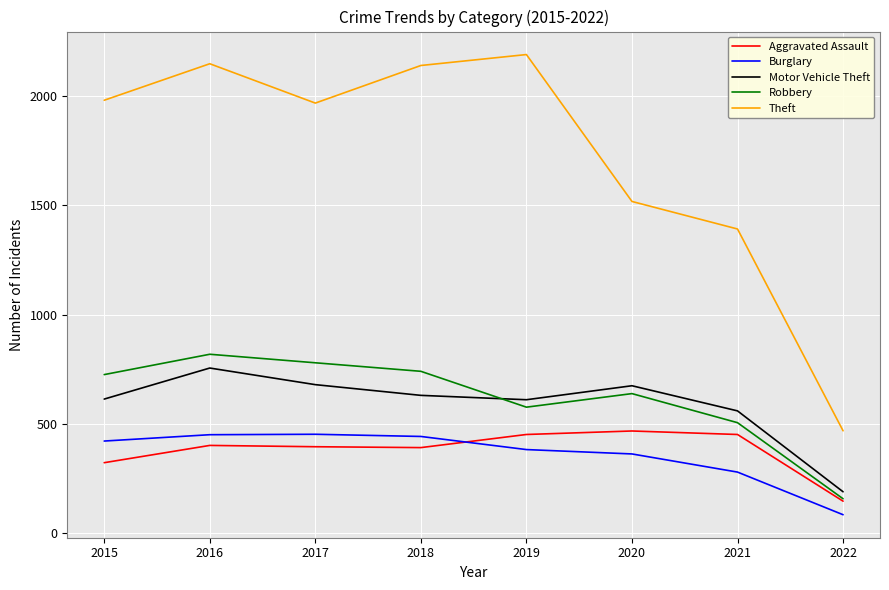

At which category is the sum across all series the highest?

2016